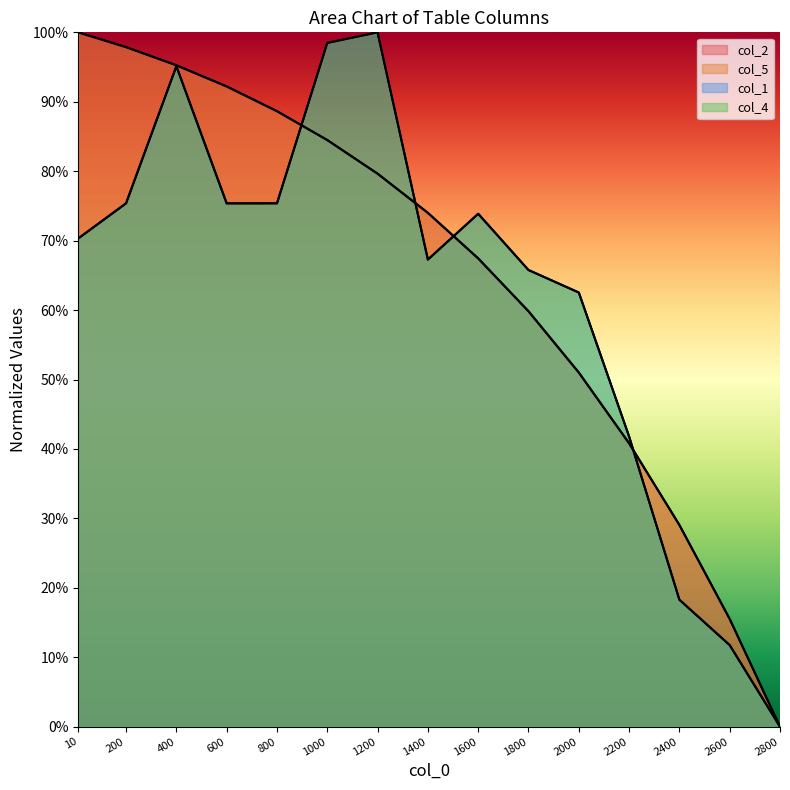

The col_1 series shows 1.0 at 1200. True or false?

True